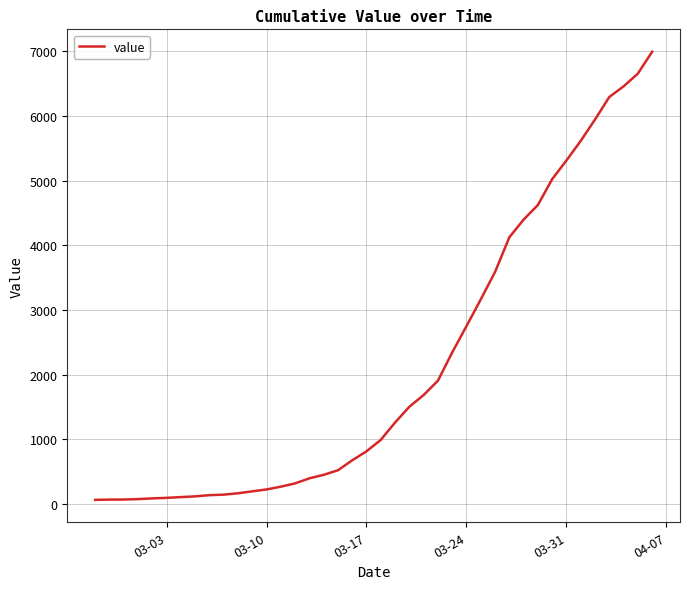

What is the maximum value shown in the chart?

6994